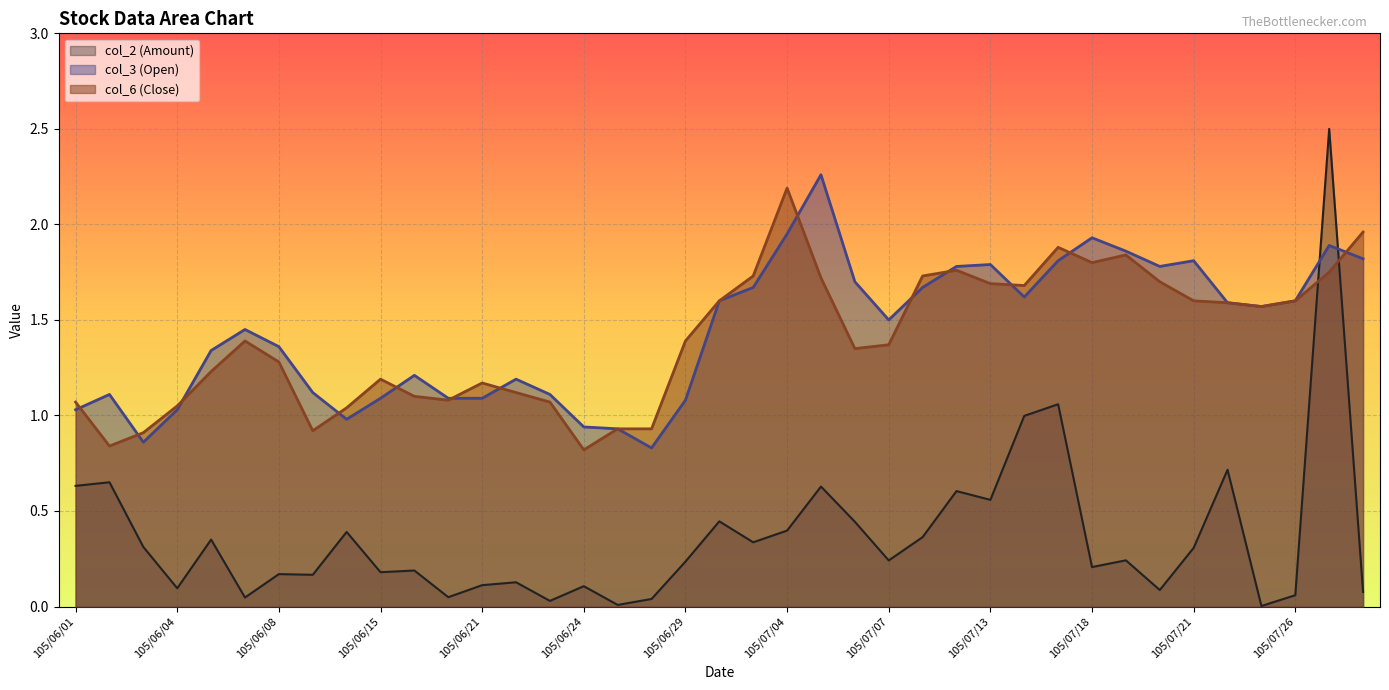

Reading right to left, what are all the values shown in this chart?

col_2 (Amount): 105/07/28=0.1	105/07/27=2.5	105/07/26=0.1	105/07/25=0.0	105/07/22=0.7	105/07/21=0.3	105/07/20=0.1	105/07/19=0.2	105/07/18=0.2	105/07/15=1.1	105/07/14=1.0	105/07/13=0.6	105/07/12=0.6	105/07/11=0.4	105/07/07=0.2	105/07/06=0.4	105/07/05=0.6	105/07/04=0.4	105/07/01=0.3	105/06/30=0.4	105/06/29=0.2	105/06/28=0.0	105/06/27=0.0	105/06/24=0.1	105/06/23=0.0	105/06/22=0.1	105/06/21=0.1	105/06/20=0.0	105/06/16=0.2	105/06/15=0.2	105/06/14=0.4	105/06/13=0.2	105/06/08=0.2	105/06/07=0.0	105/06/06=0.4	105/06/04=0.1	105/06/03=0.3	105/06/02=0.7	105/06/01=0.6
col_3 (Open): 105/07/28=1.8	105/07/27=1.9	105/07/26=1.6	105/07/25=1.6	105/07/22=1.6	105/07/21=1.8	105/07/20=1.8	105/07/19=1.9	105/07/18=1.9	105/07/15=1.8	105/07/14=1.6	105/07/13=1.8	105/07/12=1.8	105/07/11=1.7	105/07/07=1.5	105/07/06=1.7	105/07/05=2.3	105/07/04=1.9	105/07/01=1.7	105/06/30=1.6	105/06/29=1.1	105/06/28=0.8	105/06/27=0.9	105/06/24=0.9	105/06/23=1.1	105/06/22=1.2	105/06/21=1.1	105/06/20=1.1	105/06/16=1.2	105/06/15=1.1	105/06/14=1.0	105/06/13=1.1	105/06/08=1.4	105/06/07=1.4	105/06/06=1.3	105/06/04=1.0	105/06/03=0.9	105/06/02=1.1	105/06/01=1.0
col_6 (Close): 105/07/28=2.0	105/07/27=1.8	105/07/26=1.6	105/07/25=1.6	105/07/22=1.6	105/07/21=1.6	105/07/20=1.7	105/07/19=1.8	105/07/18=1.8	105/07/15=1.9	105/07/14=1.7	105/07/13=1.7	105/07/12=1.8	105/07/11=1.7	105/07/07=1.4	105/07/06=1.4	105/07/05=1.7	105/07/04=2.2	105/07/01=1.7	105/06/30=1.6	105/06/29=1.4	105/06/28=0.9	105/06/27=0.9	105/06/24=0.8	105/06/23=1.1	105/06/22=1.1	105/06/21=1.2	105/06/20=1.1	105/06/16=1.1	105/06/15=1.2	105/06/14=1.0	105/06/13=0.9	105/06/08=1.3	105/06/07=1.4	105/06/06=1.2	105/06/04=1.1	105/06/03=0.9	105/06/02=0.8	105/06/01=1.1